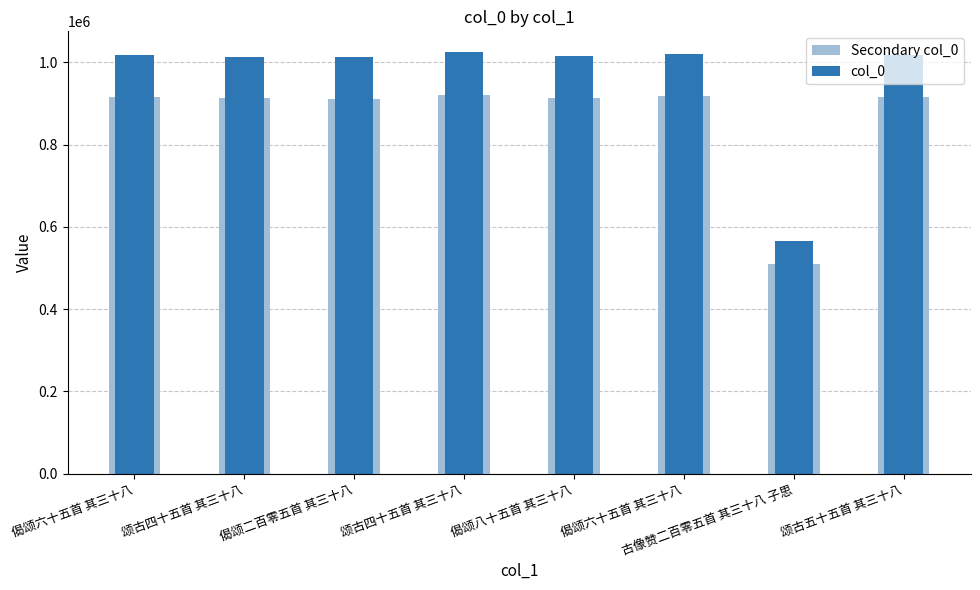

Which category has the lowest value across all series?

古像赞二百零五首 其三十八 子思